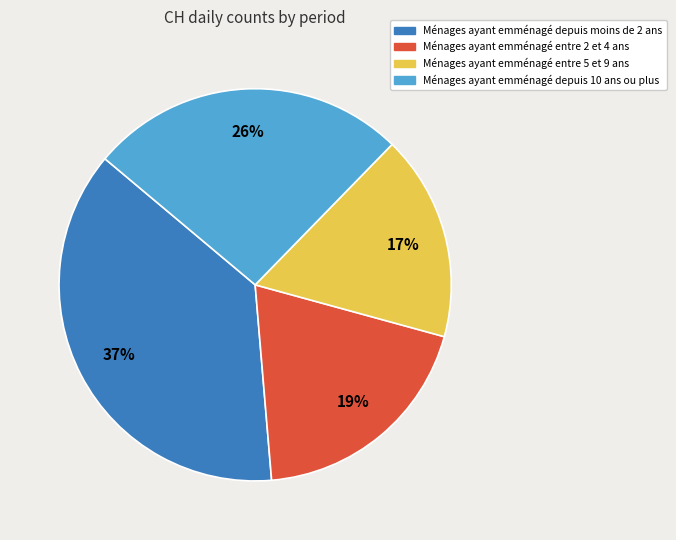

Combined, do Ménages ayant emménagé depuis moins de 2 ans and Ménages ayant emménagé entre 2 et 4 ans account for over 50%?

Yes